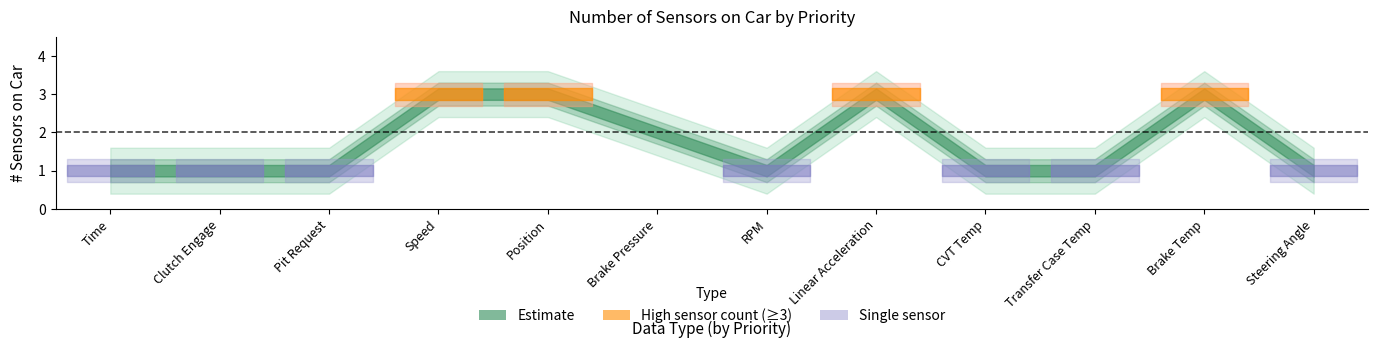

What is the value of the 4th point from the left?

3